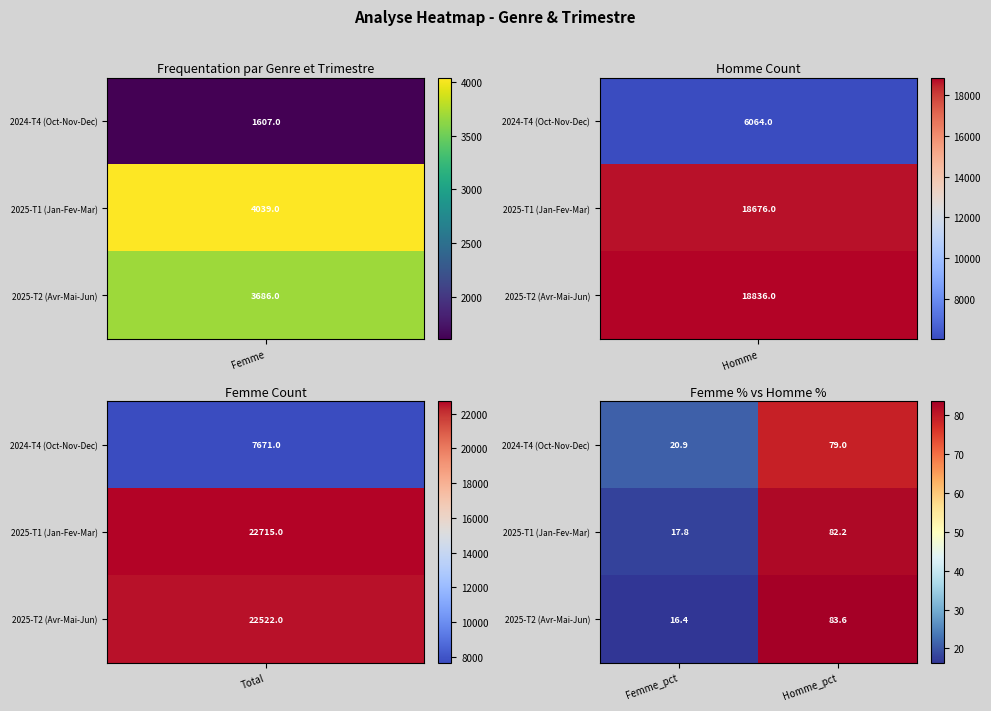

Rank the series at Femme_pct from highest to lowest value.

2024-T4 (Oct-Nov-Dec), 2025-T1 (Jan-Fev-Mar), 2025-T2 (Avr-Mai-Jun)